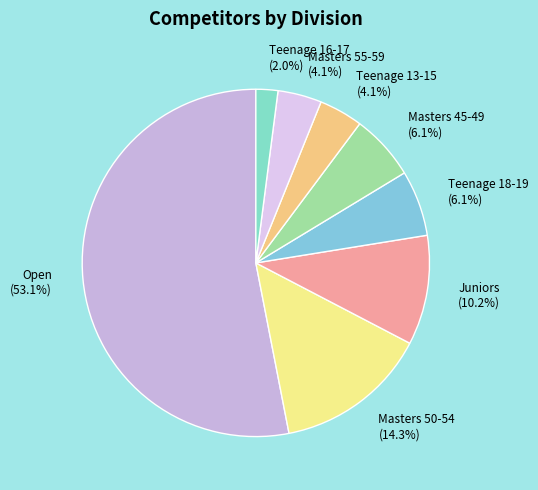

Which has a higher value, Masters 45-49 or Open?

Open